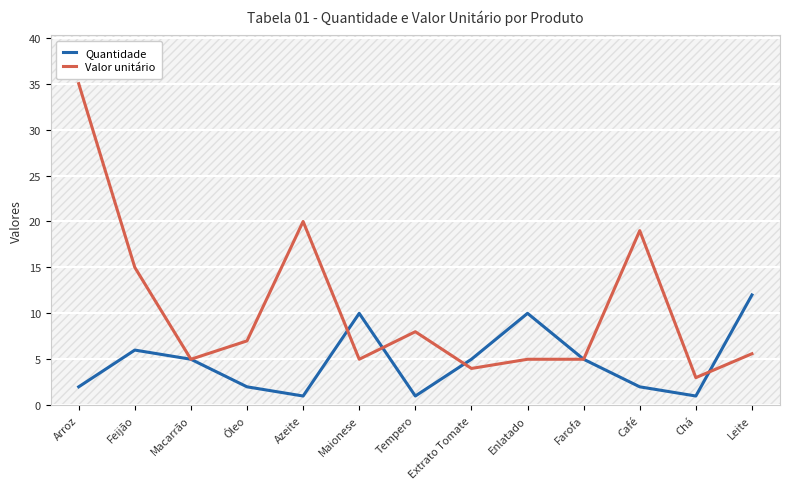

True or false: Quantidade has a value of 3.2 at Arroz.

False